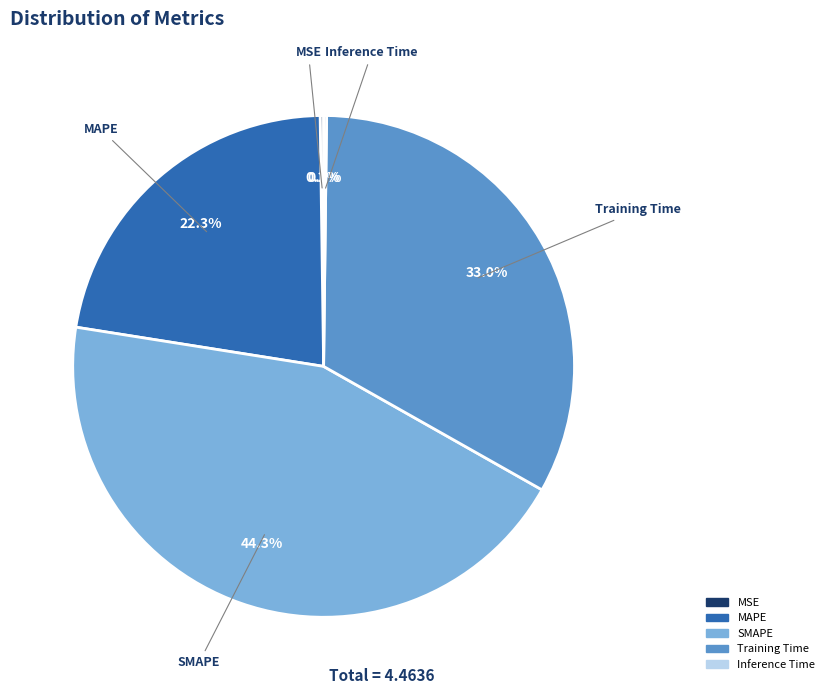

To the nearest percent, what is the difference between the largest and smallest slice percentages?

44%